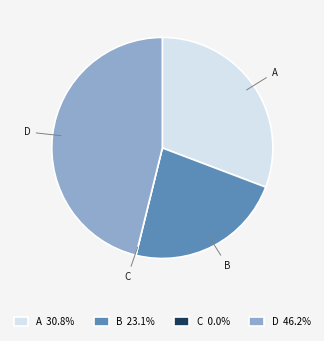

True or false: B accounts for 23% of the total.

True